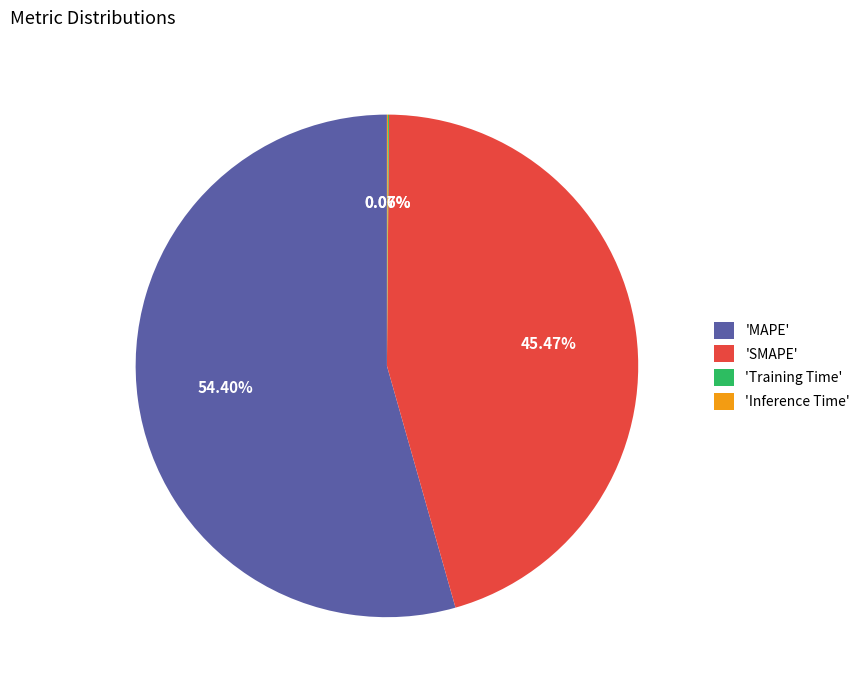

Is there a majority slice in this chart?

Yes